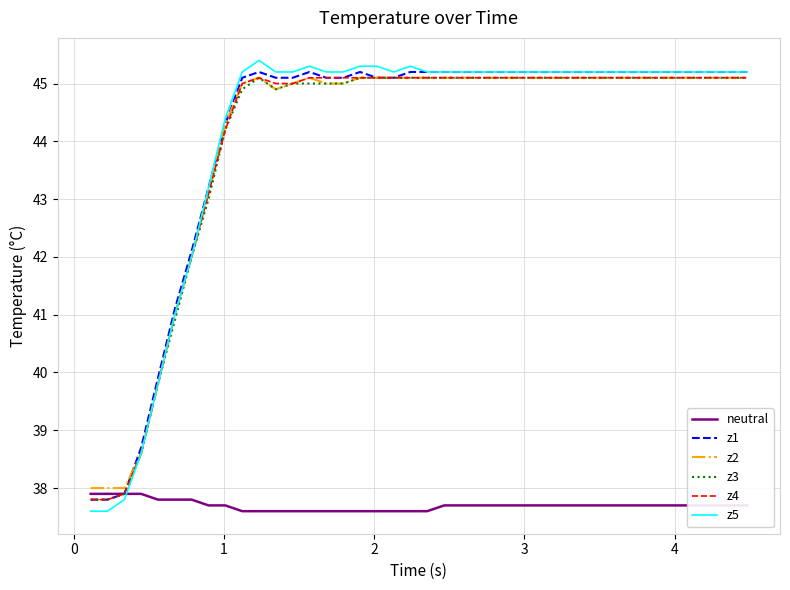

How many lines are shown in the chart?

6